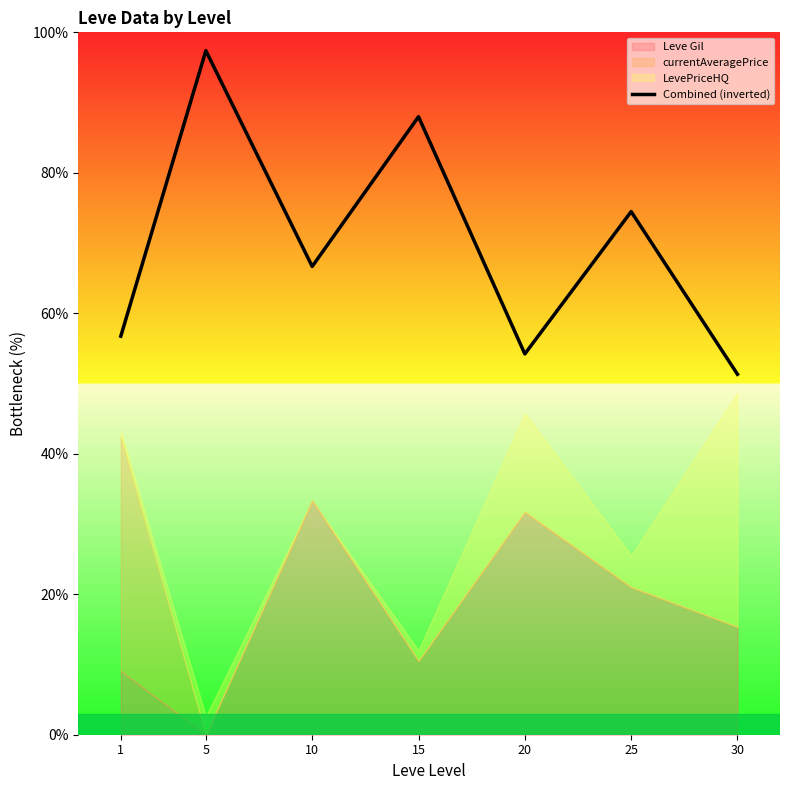

How many interior local valleys (lower than both neighbors) does the data have?

2